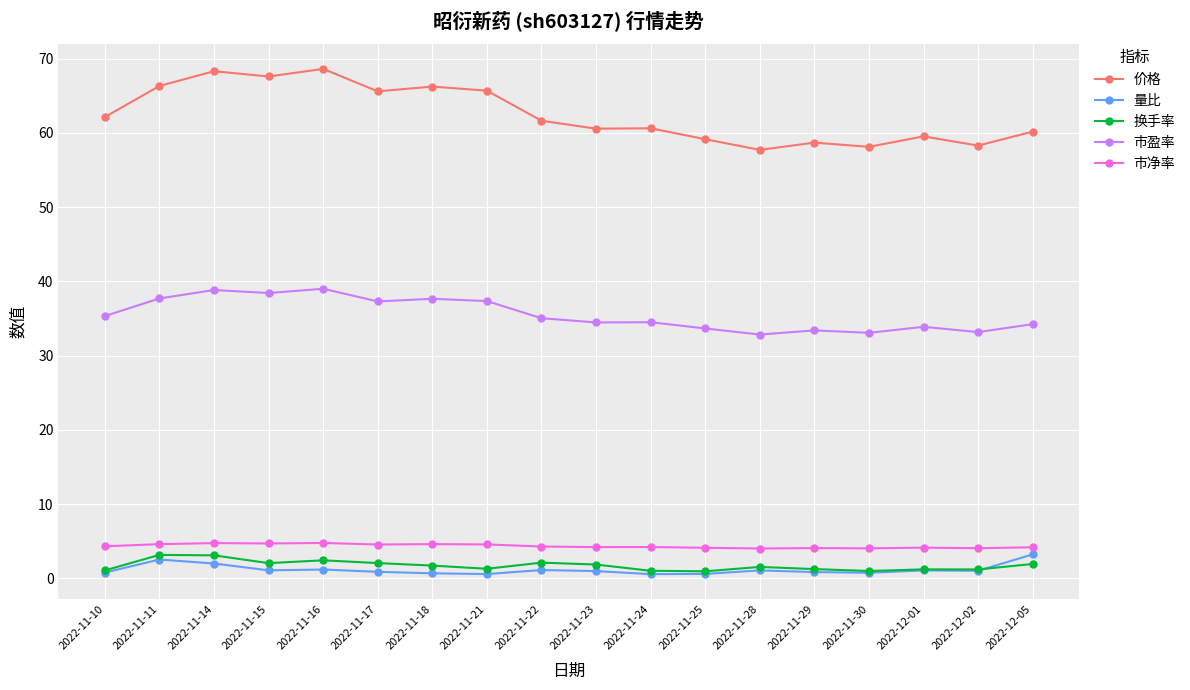

What is the value of the 价格 point at the 5th from the left?

68.6